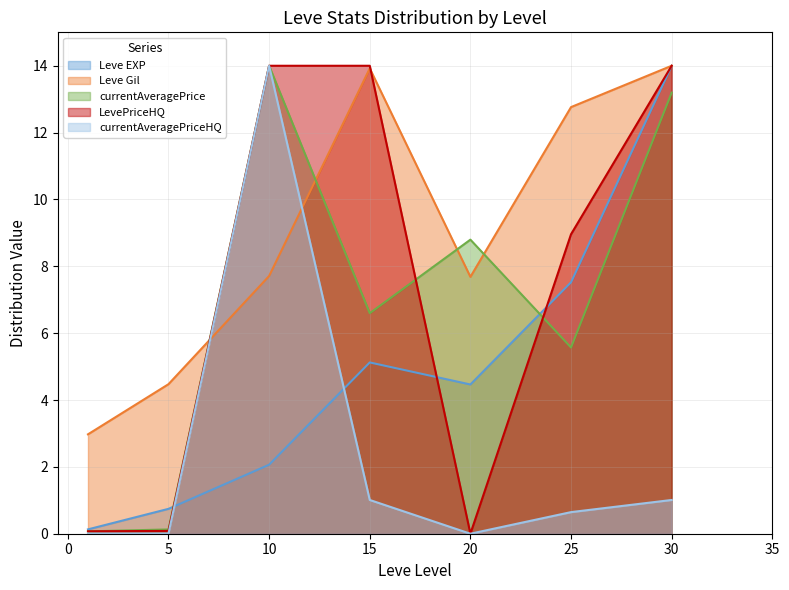

At 5, list the series in order from largest to smallest.

Leve Gil, Leve EXP, currentAveragePrice, LevePriceHQ, currentAveragePriceHQ